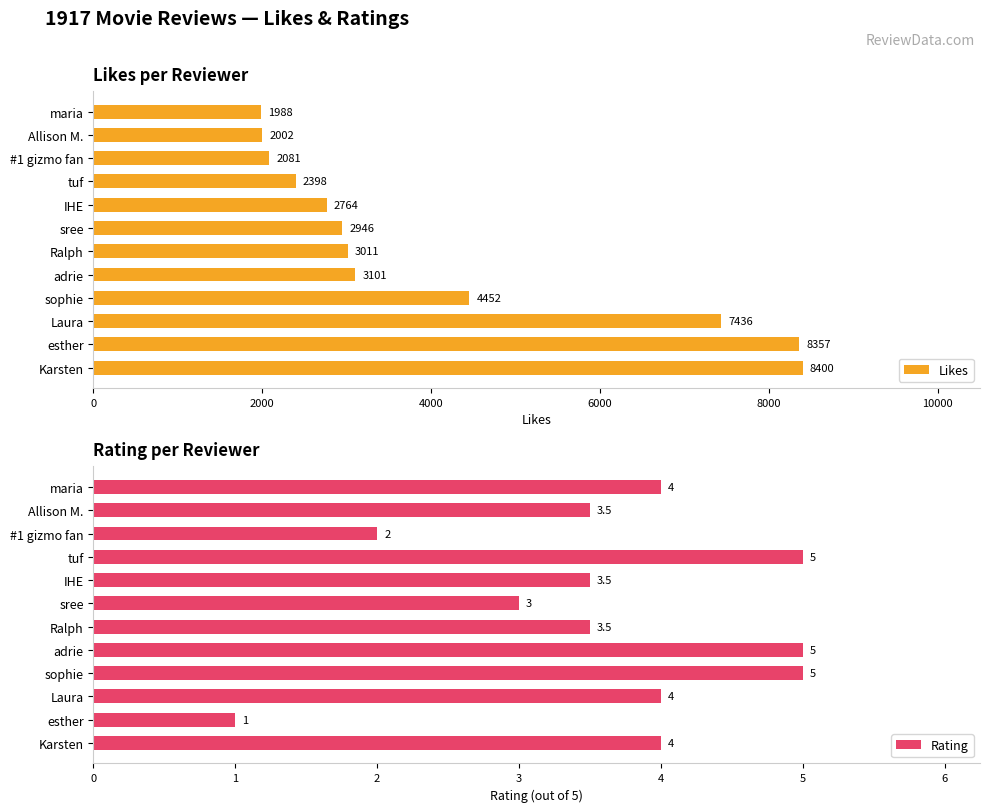

What is the difference between the Rating values at tuf and #1 gizmo fan?

3.0